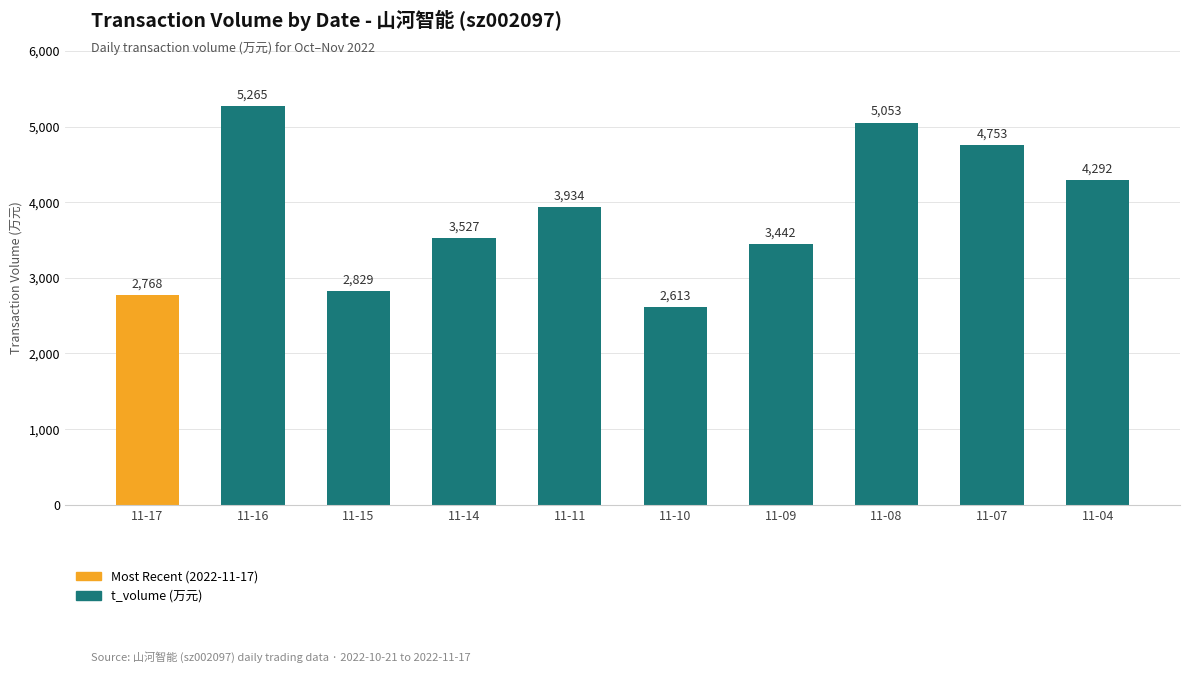

Reading left to right, list all the values displayed in this chart.

2768	5265	2829	3527	3934	2613	3442	5053	4753	4292